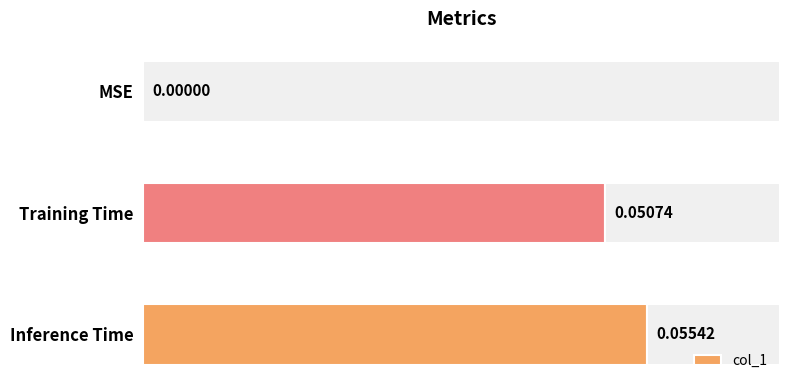

What is the greatest value displayed?

0.1